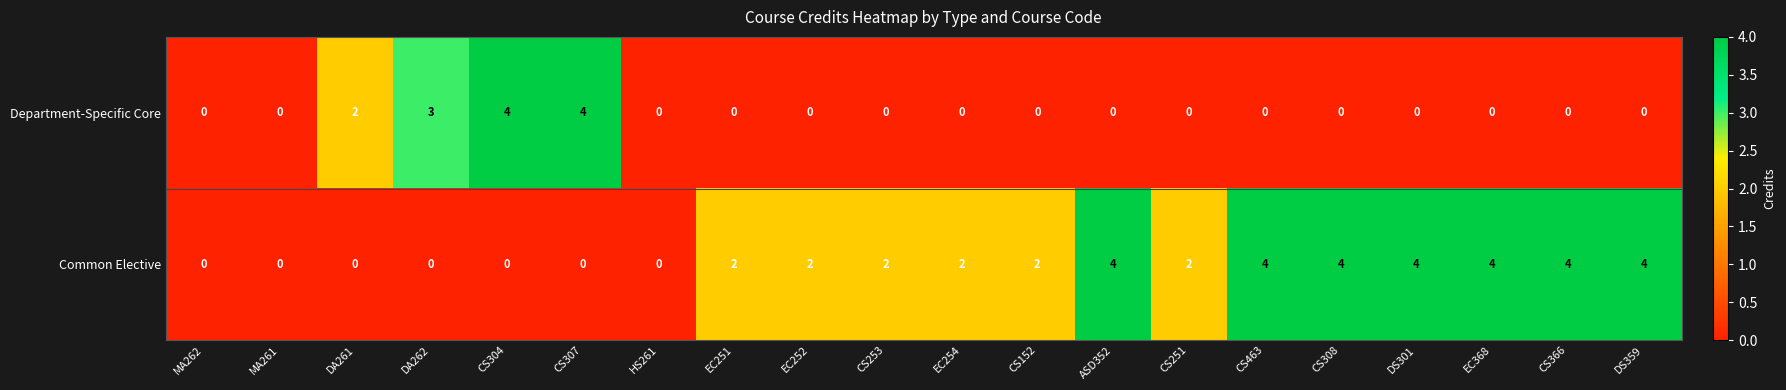

Between DA262 and CS152, which series saw the biggest shift?

Department-Specific Core